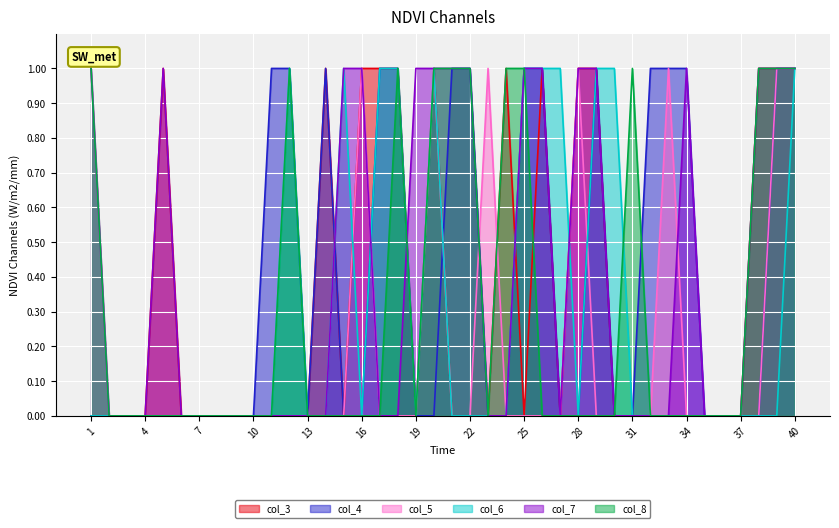

Which series has the largest total across all categories?

col_7